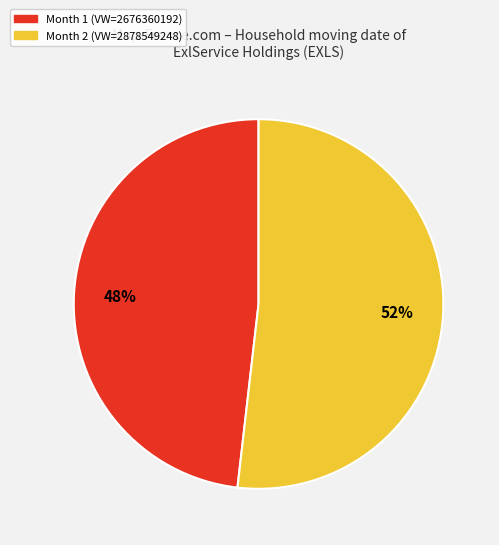

Is there a majority slice in this chart?

Yes